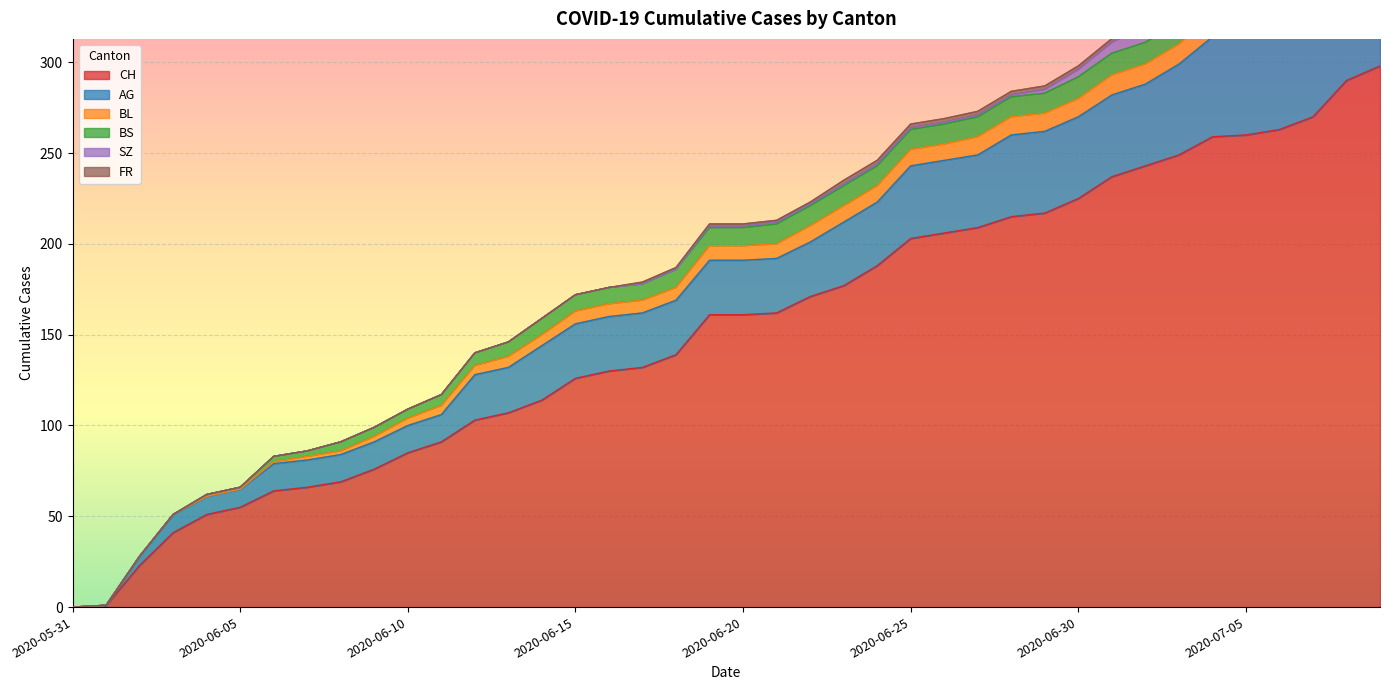

True or false: FR has a value of 3 at 2020-06-26.

False